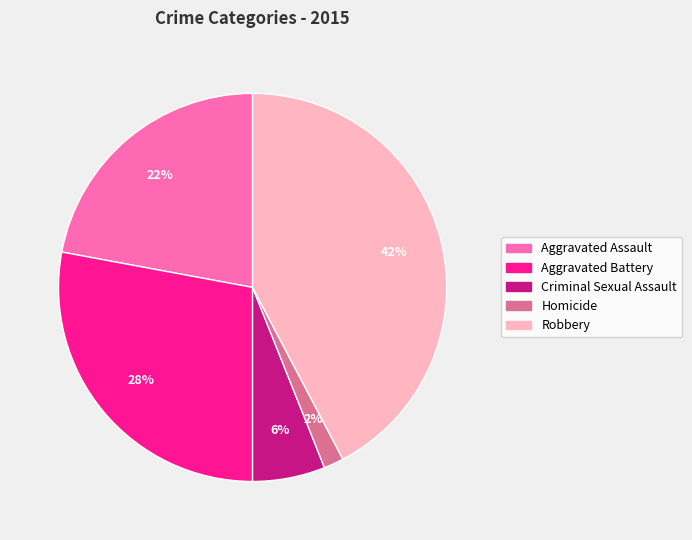

Which slice is the smallest?

Homicide